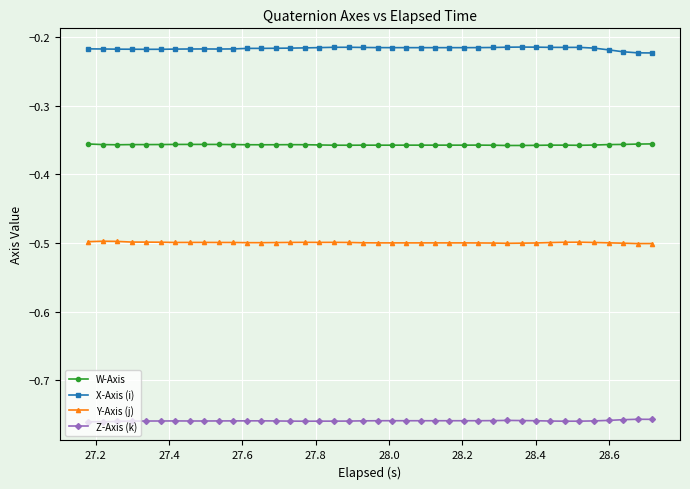

How many lines are shown in the chart?

4